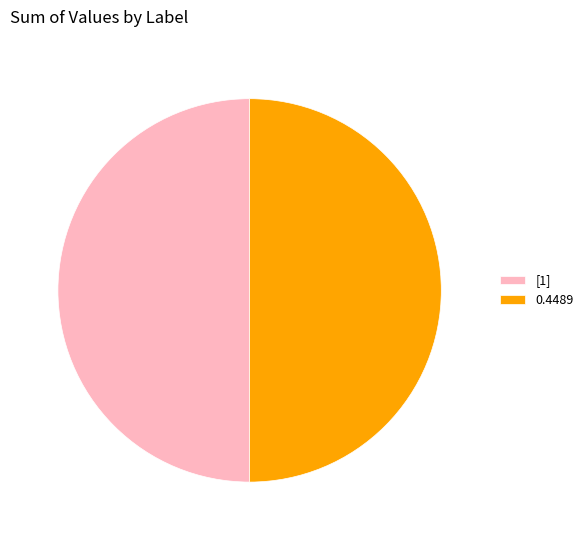

Approximately how many times larger is the value at [1] compared to 0.4489?

1.0